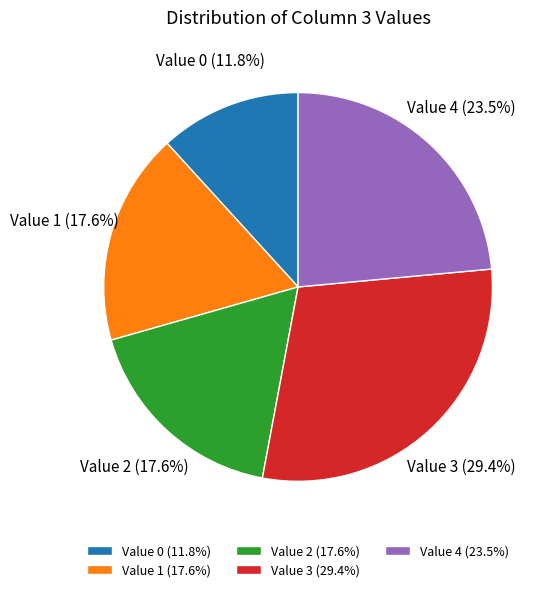

Does any single category account for the majority?

No